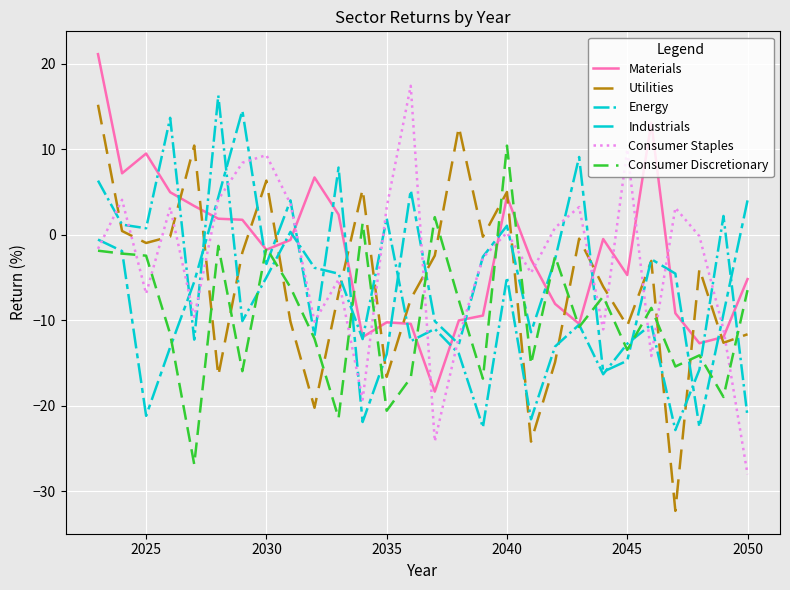

In Materials, how many points are lower than both neighbors (excluding endpoints)?

7